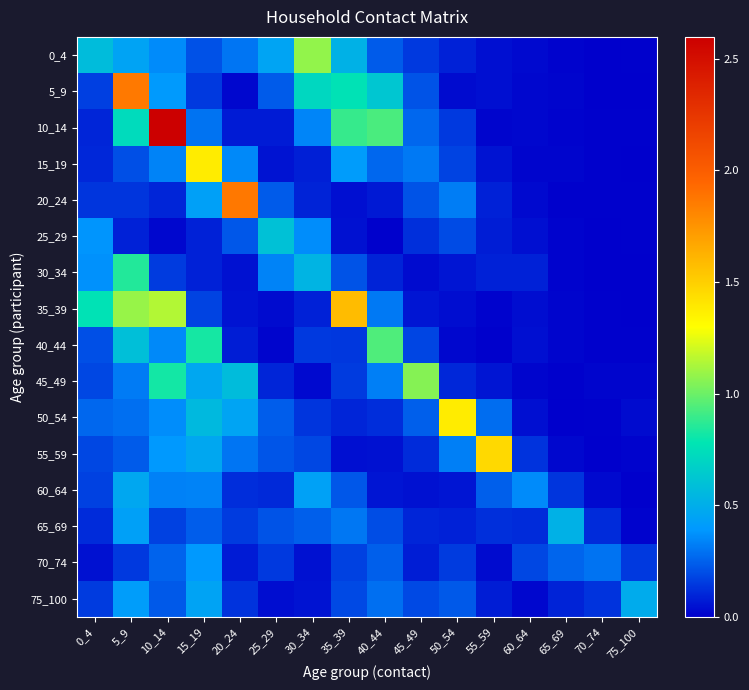

List the series in order of their peak value, highest first.

10_14, 20_24, 5_9, 35_39, 55_59, 50_54, 15_19, 0_4, 45_49, 40_44, 30_34, 25_29, 65_69, 75_100, 60_64, 70_74